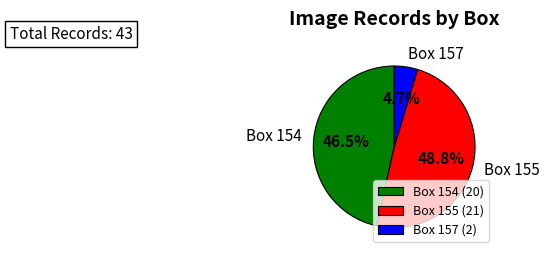

What portion of the pie excludes Box 154?

53.5%